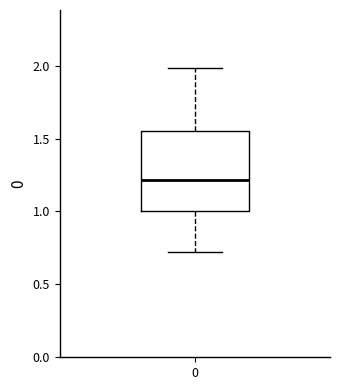

Transcribe this box plot: give where the median line is, the range the box spans, and where the two whiskers end, as read against the y-axis. The values are not printed on the chart, so give them approximately, as read against the axis.

median 1.20, box 1.00 to 1.55, whiskers 0.70 to 2.00